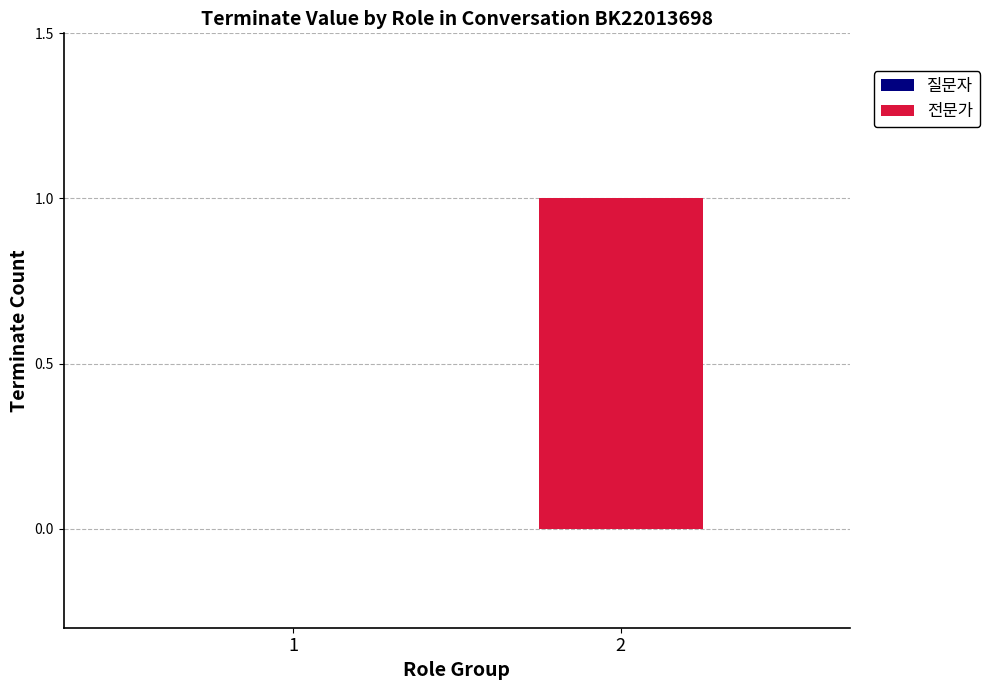

Where is 전문가 nearest to the value 0?

2